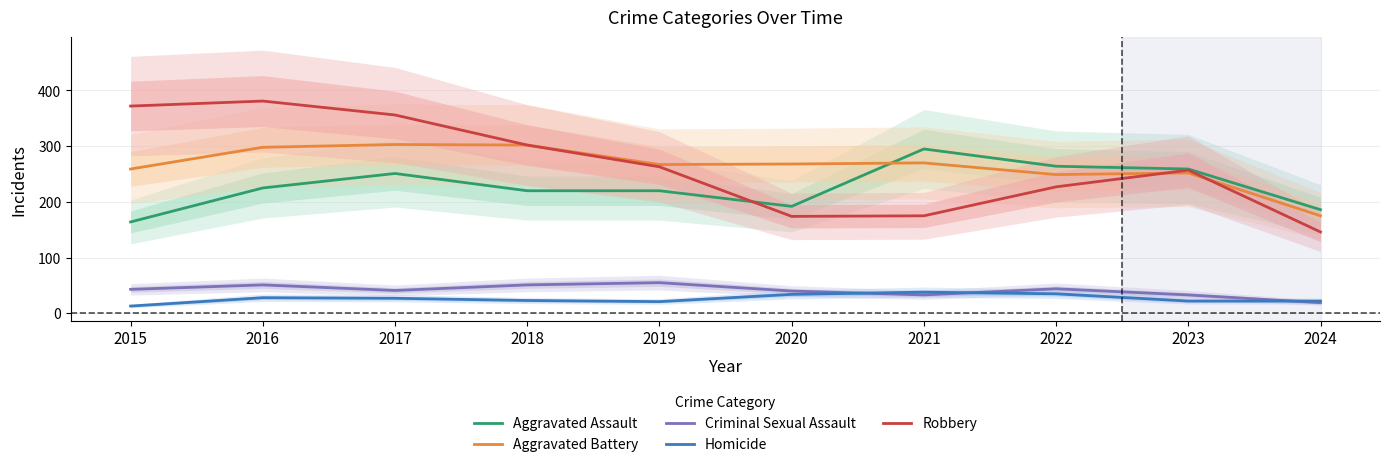

What is the total value across all series at 2015?

851